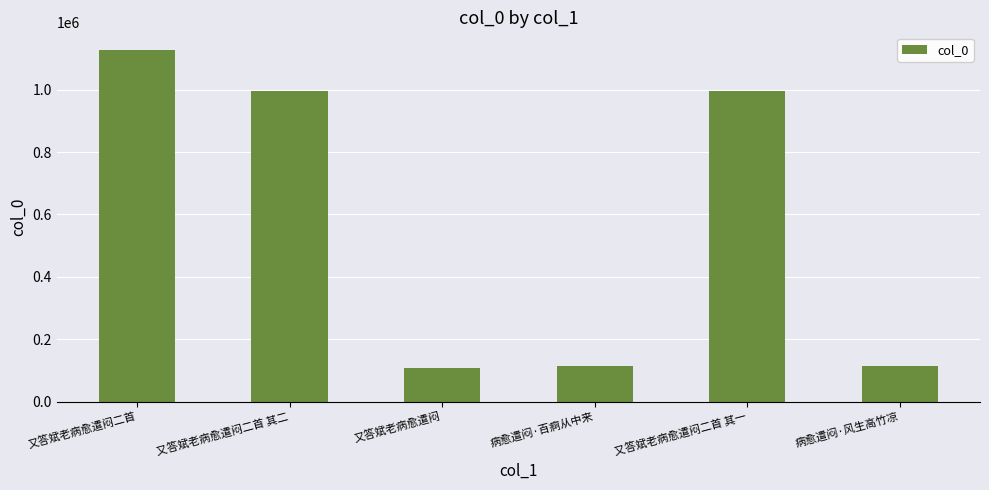

Are the bars grouped side by side (vs. stacked)?

No